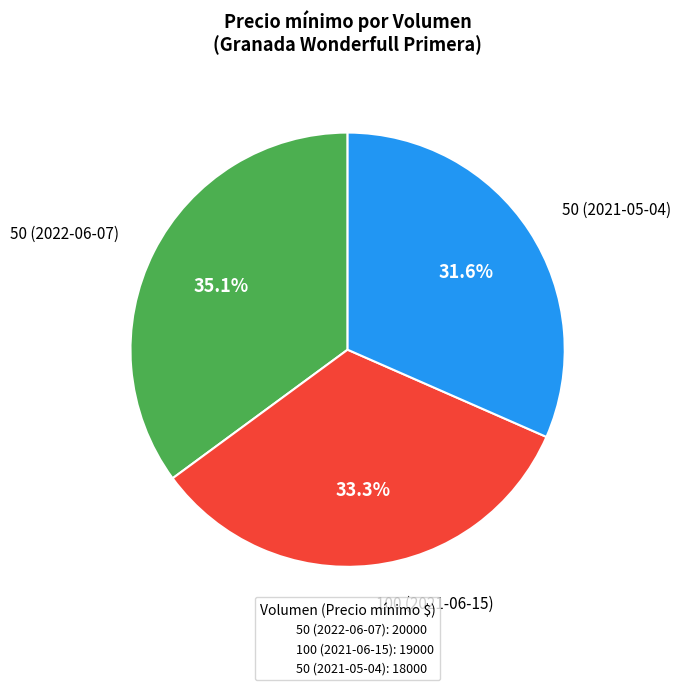

To the nearest percent, what is the combined percentage of 100 (2021-06-15) and 50 (2022-06-07)?

68%